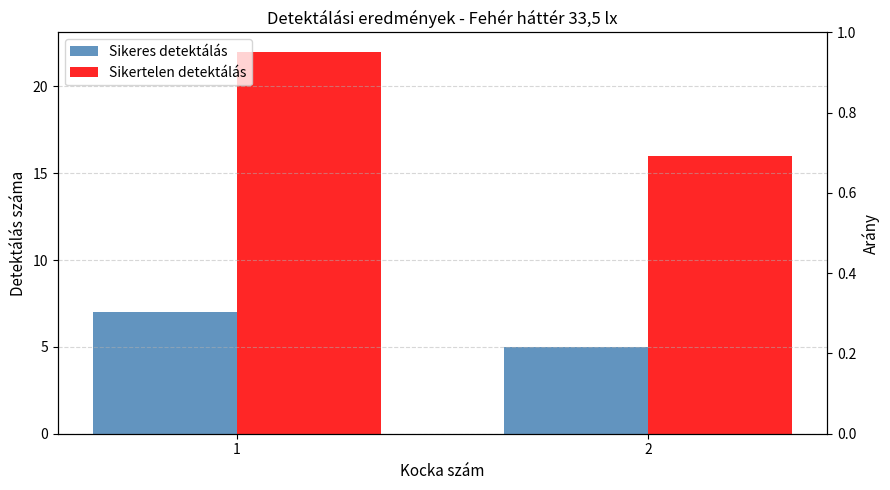

Which category has the highest value across all series?

1